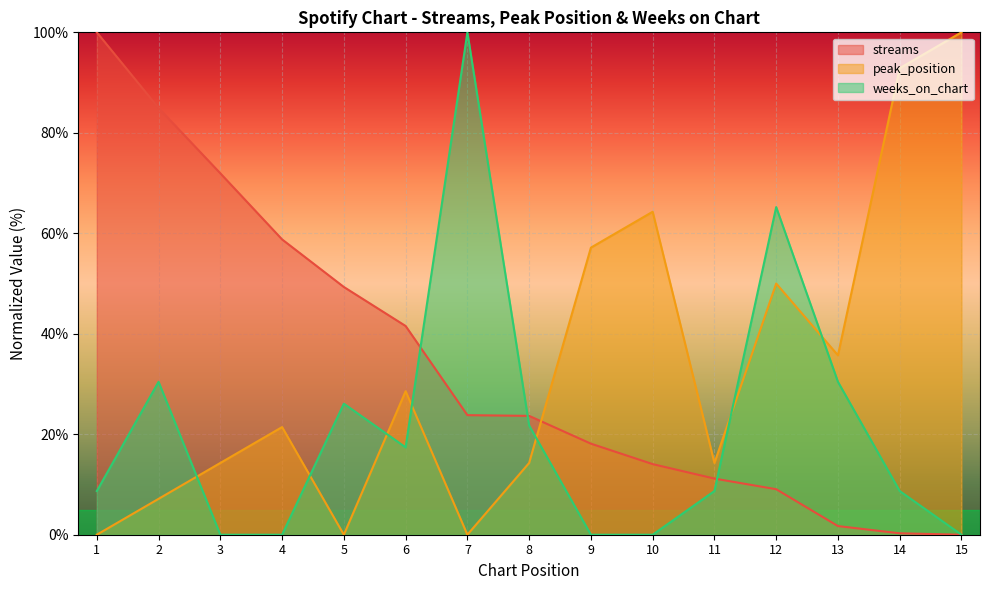

True or false: weeks_on_chart has a value of 30.4 at 13.

True